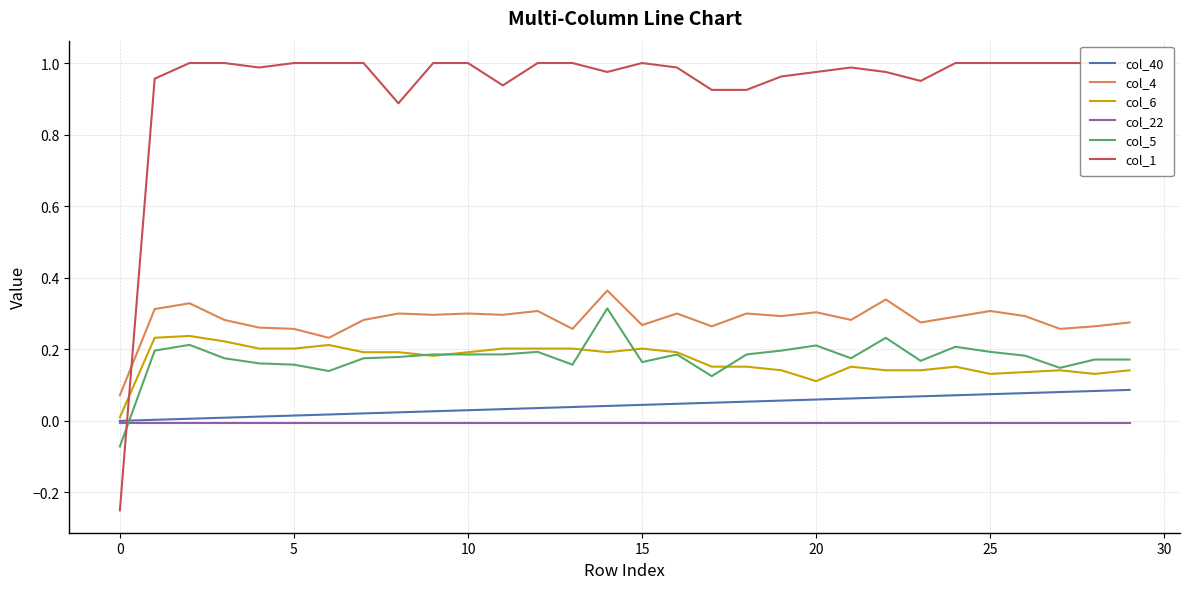

The value of col_5 at 27 is 0.1. True or false?

True